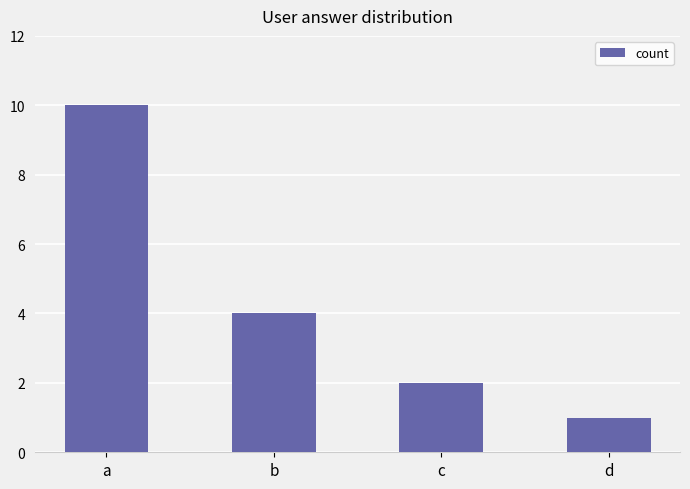

What is the difference between the maximum and minimum values?

9